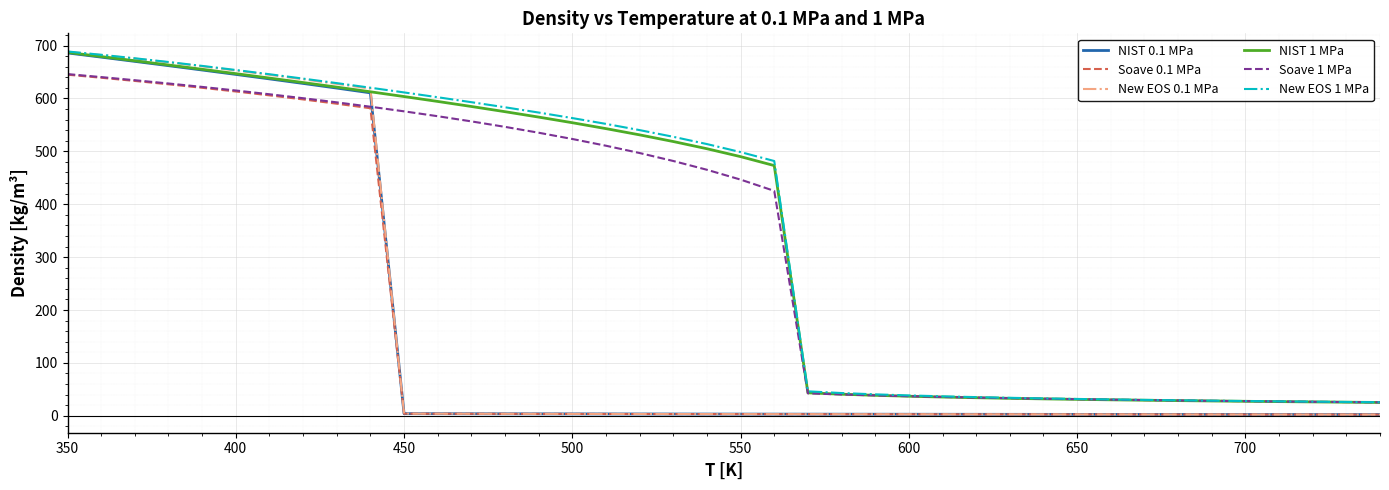

True or false: Soave 0.1 MPa and NIST 1 MPa cross at least once.

False